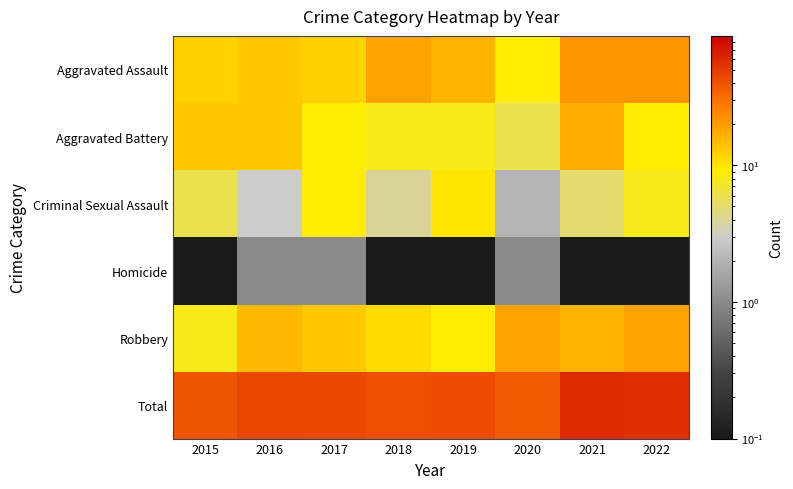

Reading left to right, what are all the values shown in this chart?

Aggravated Assault: 2015=12.0	2016=13.0	2017=12.0	2018=19.0	2019=16.0	2020=9.0	2021=21.0	2022=21.0
Aggravated Battery: 2015=13.0	2016=13.0	2017=9.0	2018=8.0	2019=8.0	2020=6.0	2021=17.0	2022=9.0
Criminal Sexual Assault: 2015=6.0	2016=3.0	2017=9.0	2018=4.0	2019=10.0	2020=2.0	2021=5.0	2022=8.0
Homicide: 2015=0.0	2016=1.0	2017=1.0	2018=0.0	2019=0.0	2020=1.0	2021=0.0	2022=0.0
Robbery: 2015=8.0	2016=15.0	2017=13.0	2018=11.0	2019=9.0	2020=19.0	2021=16.0	2022=19.0
Total: 2015=39.0	2016=45.0	2017=44.0	2018=42.0	2019=43.0	2020=37.0	2021=59.0	2022=57.0